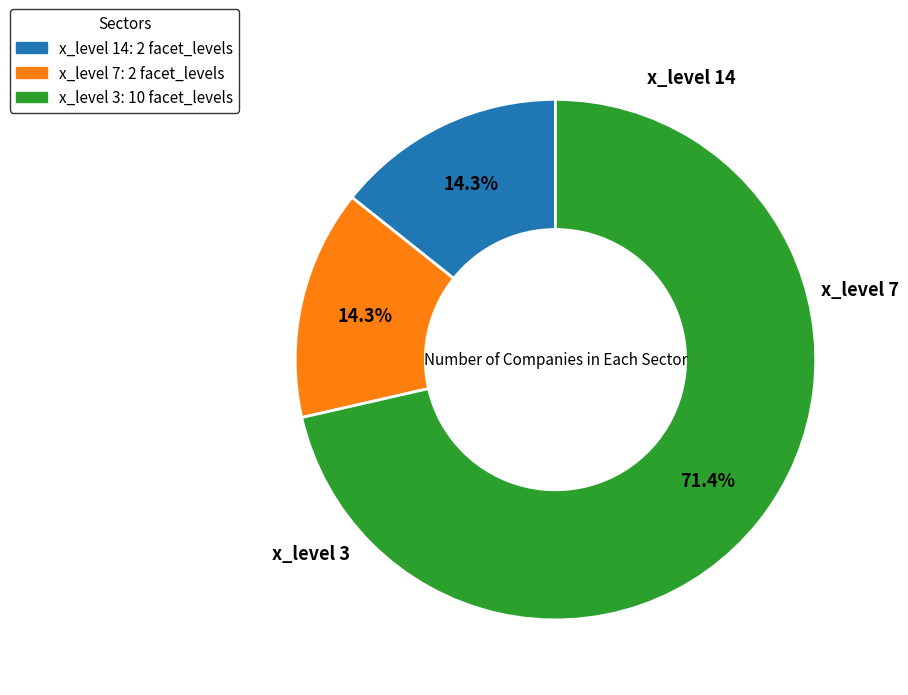

Is there a majority slice in this chart?

Yes